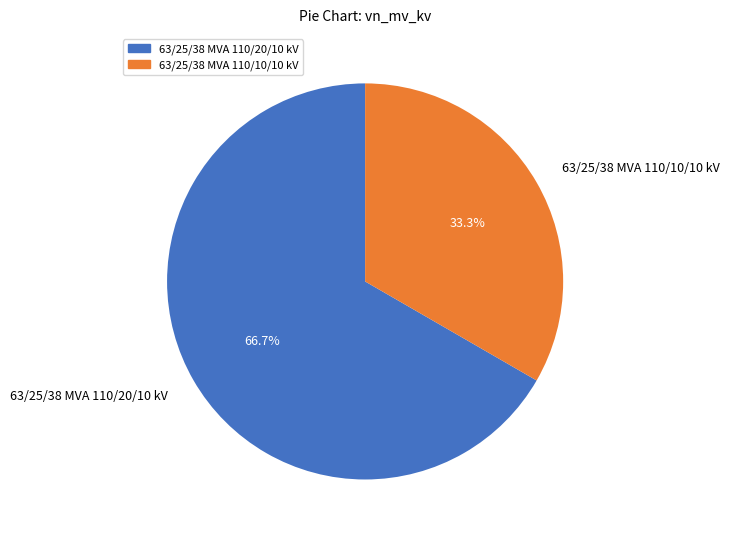

To the nearest percent, what percentage of the pie is 63/25/38 MVA 110/10/10 kV?

33%